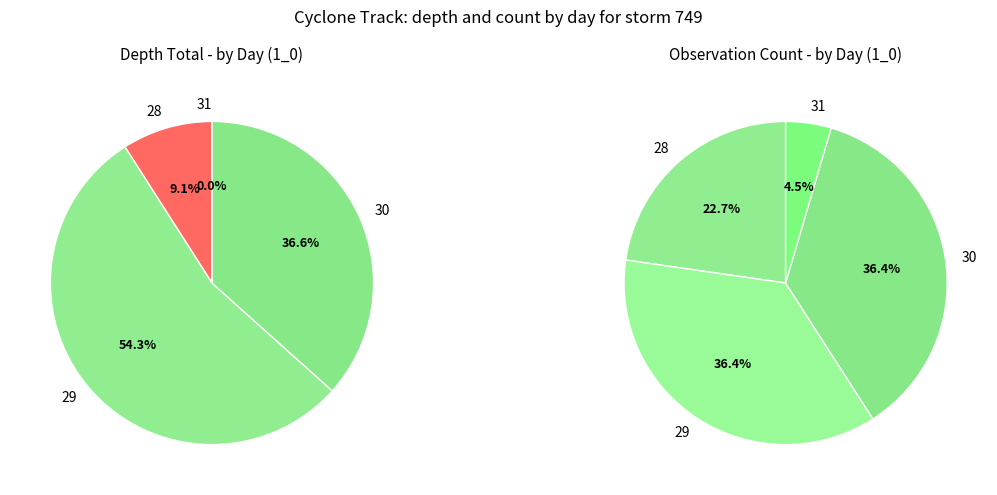

The 30 slice represents 15% of the pie. True or false?

False